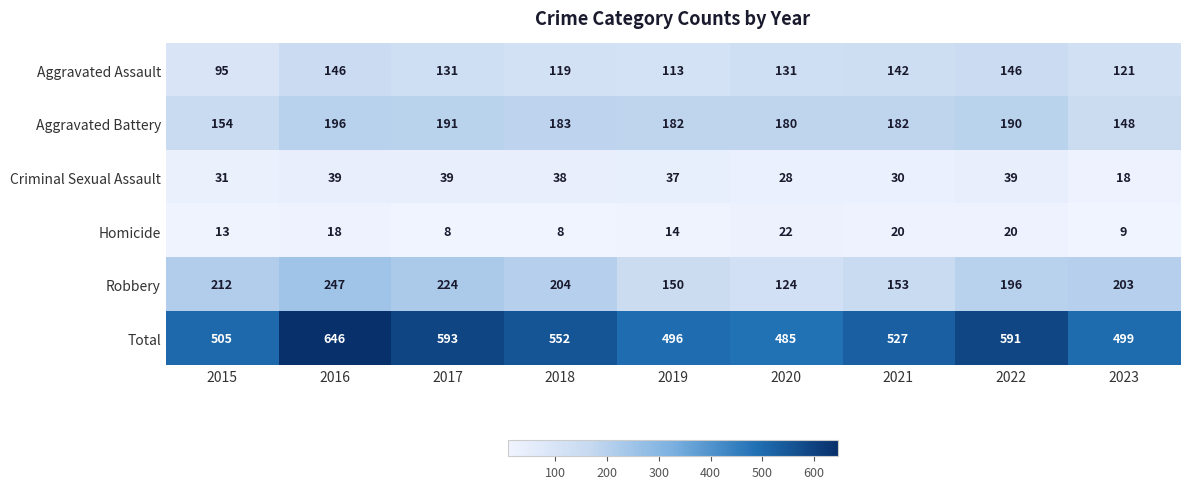

At which category is the sum across all series the highest?

2016